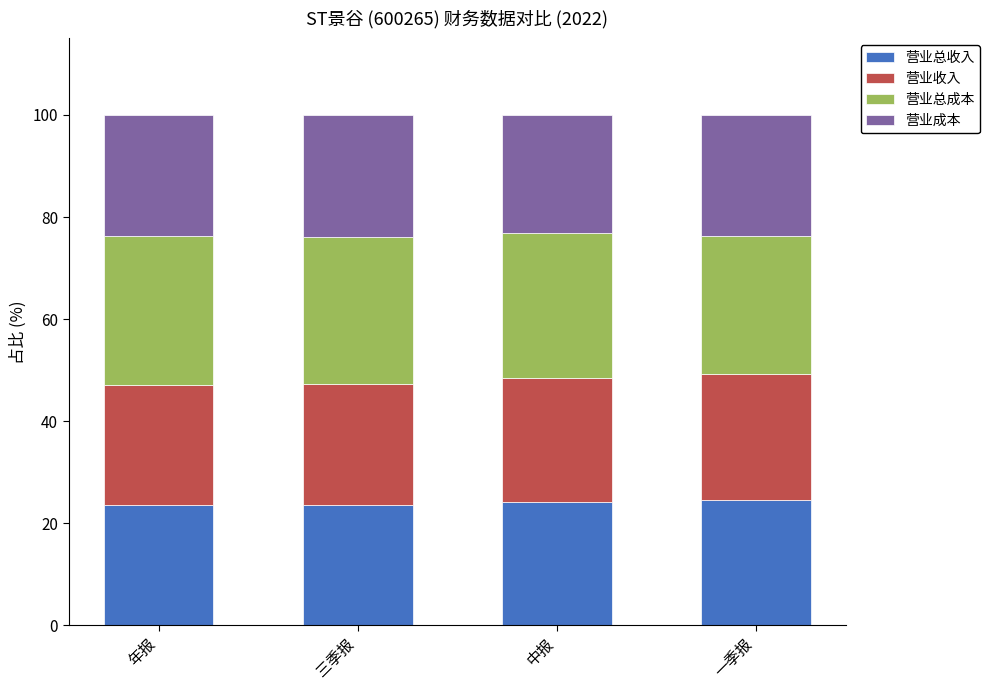

What is the total value across all series at 中报?

100.0